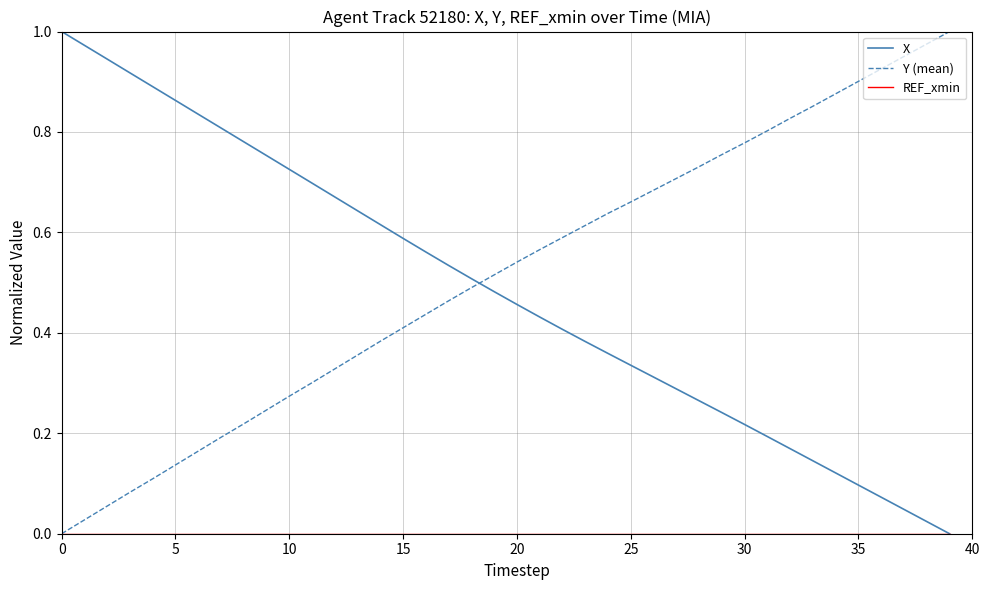

After their last crossing, which series has the higher values: Y (mean) or X?

Y (mean)